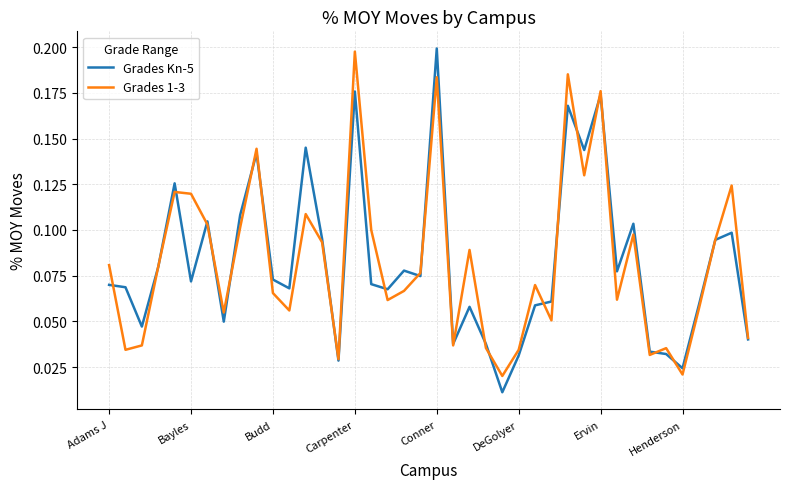

Does the chart have visible grid lines?

Yes